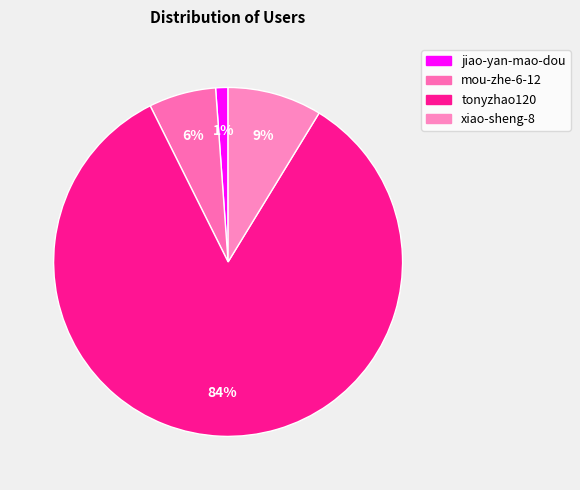

How many segments does this pie chart have?

4